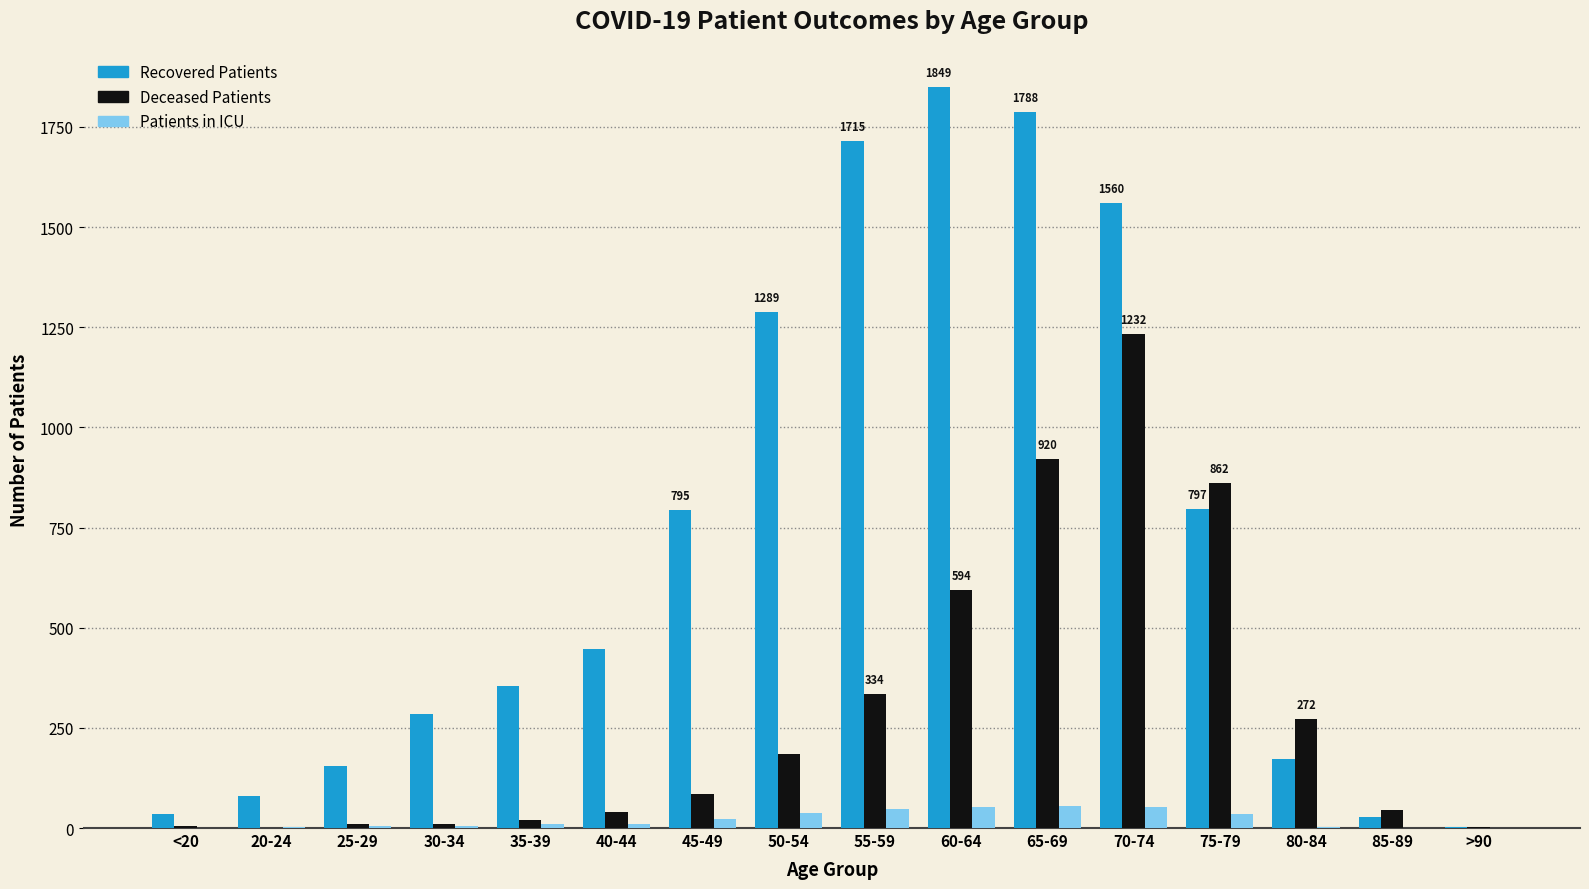

What is the maximum value shown in the chart?

1849